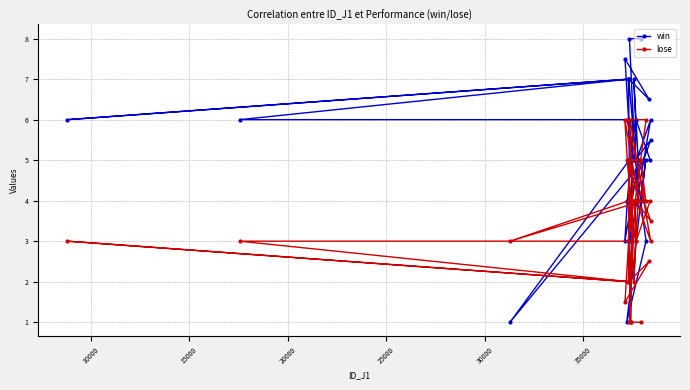

Count the number of data series in this chart.

2